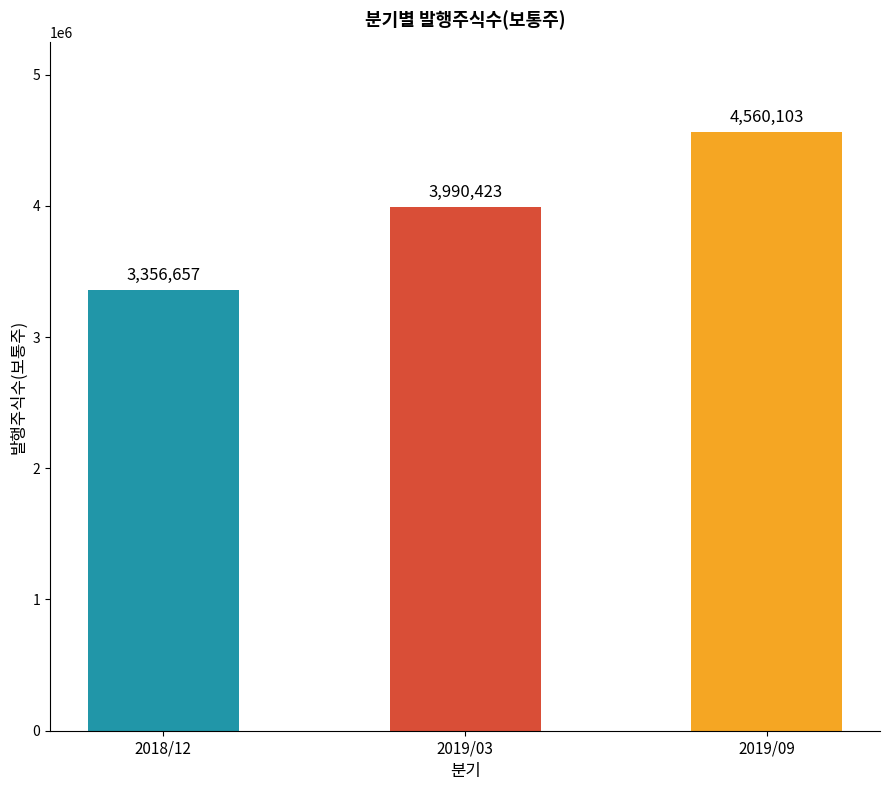

Is it true that the value at 2019/03 is 3990423?

True